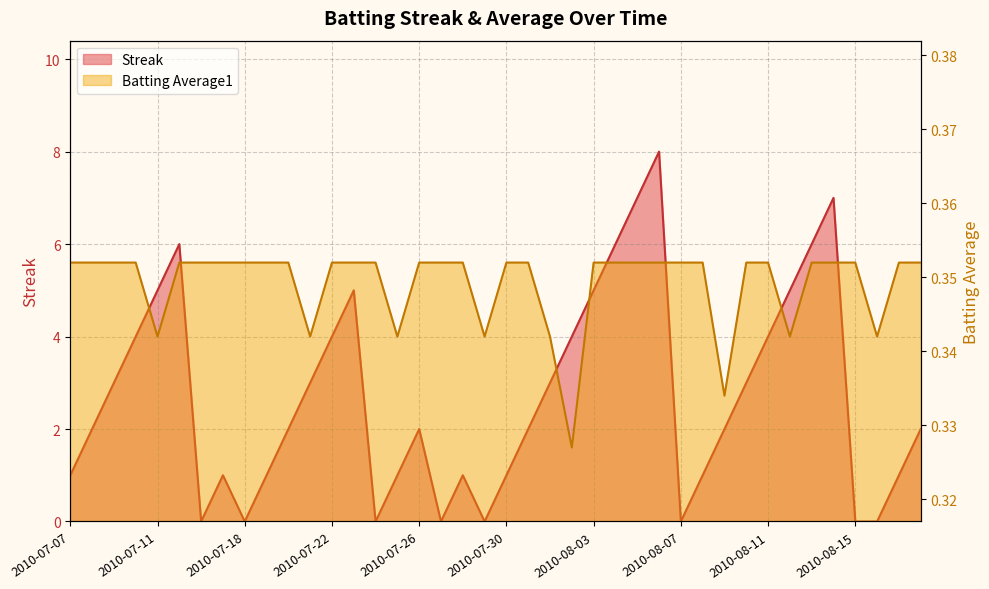

At which category does Streak reach its first local peak?

2010-07-15